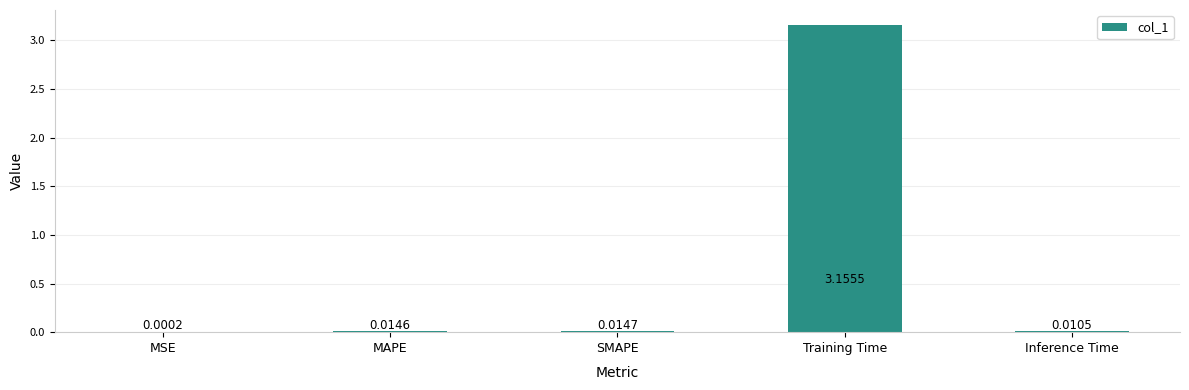

At which category does the chart reach its peak across all series?

Training Time